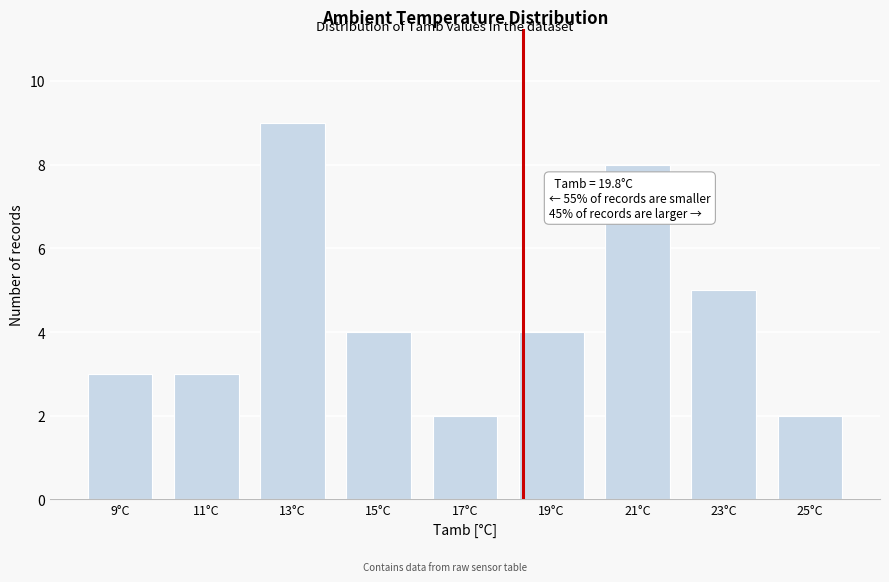

Reading left to right, extract all data points from this chart.

3	3	9	4	2	4	8	5	2